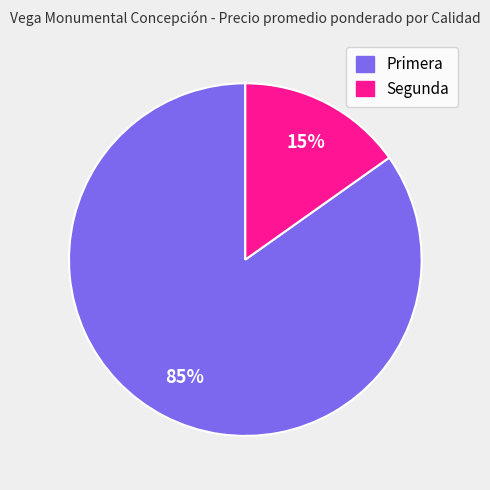

What is the largest slice in the pie chart?

Primera